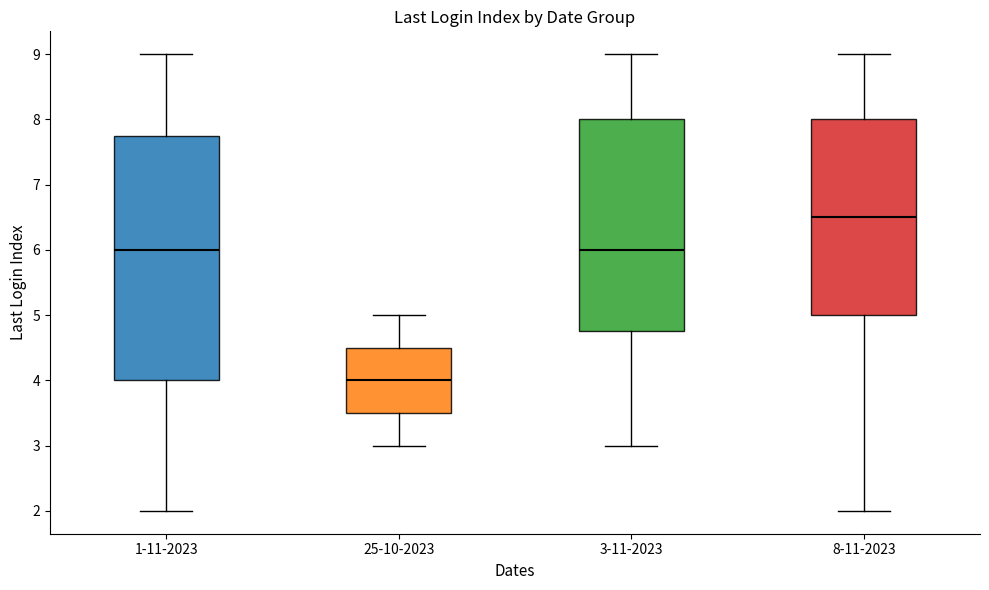

Which box's median line is the highest?

8-11-2023